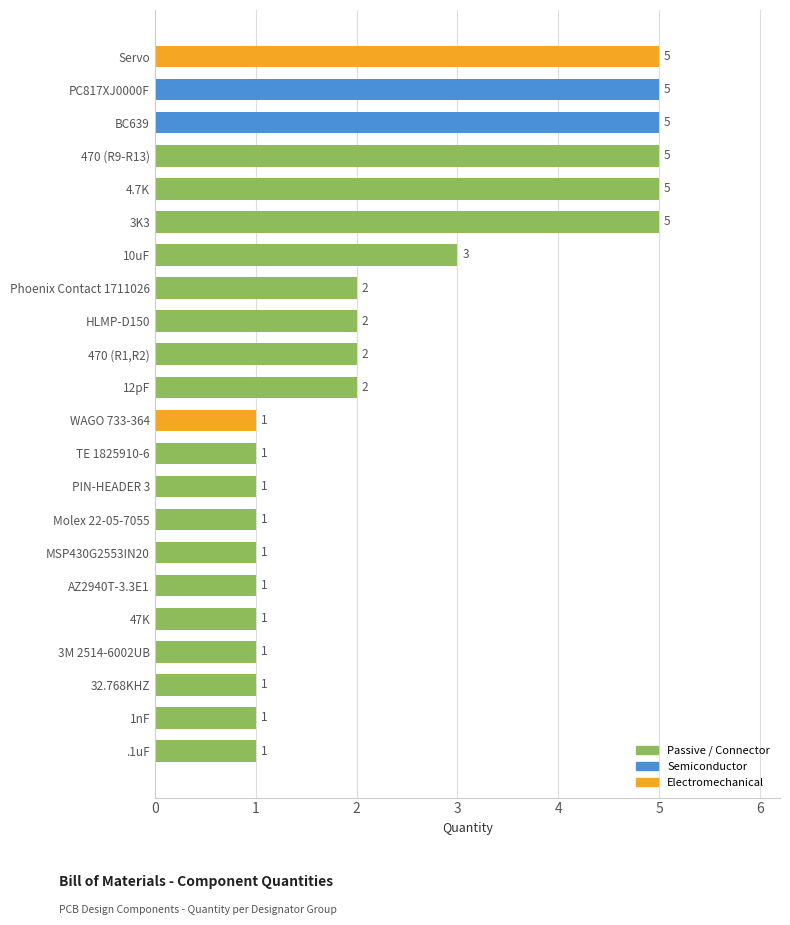

What is the ratio of the value at AZ2940T-3.3E1 to the value at Phoenix Contact 1711026?

0.5